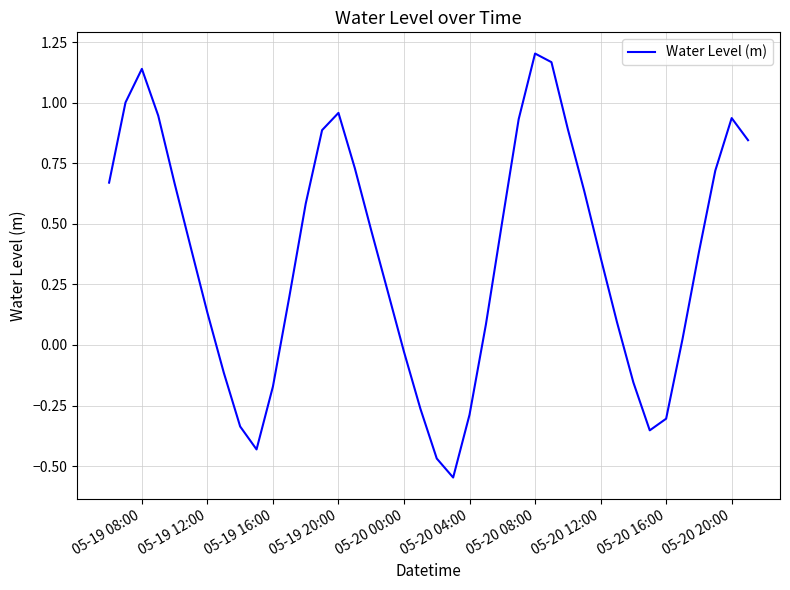

What is the difference between the second highest and second lowest values?

1.6